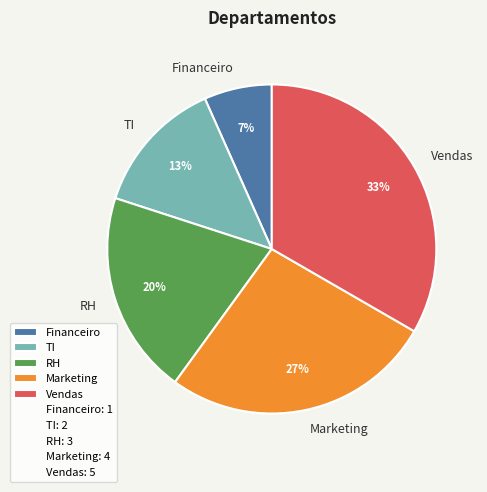

Does TI account for over 50% of the chart?

No